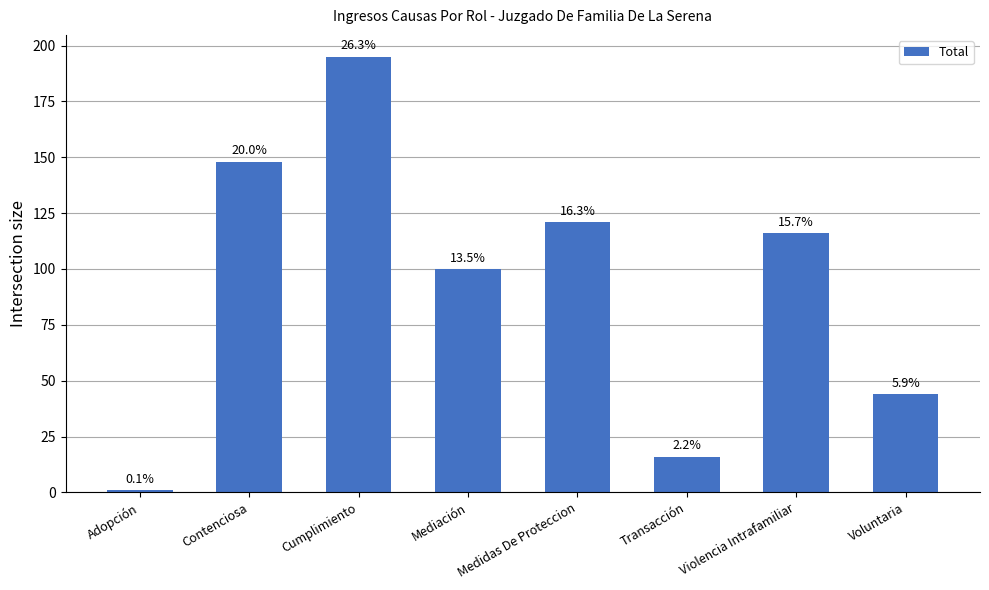

Are the bars grouped side by side (vs. stacked)?

No